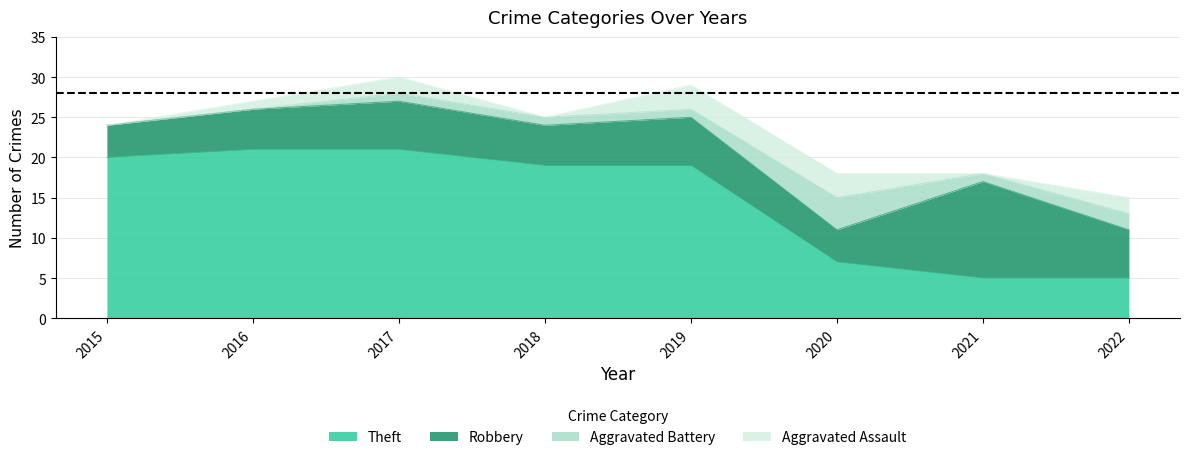

What is the difference between the highest and lowest values at 2020?

4